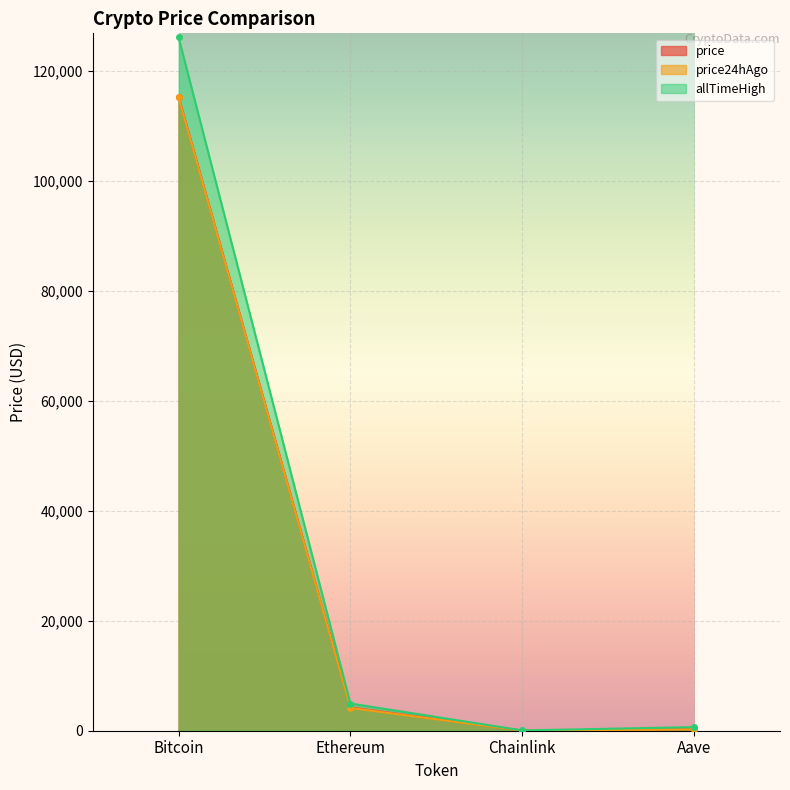

What is the label of the 2nd point from the left?

Ethereum